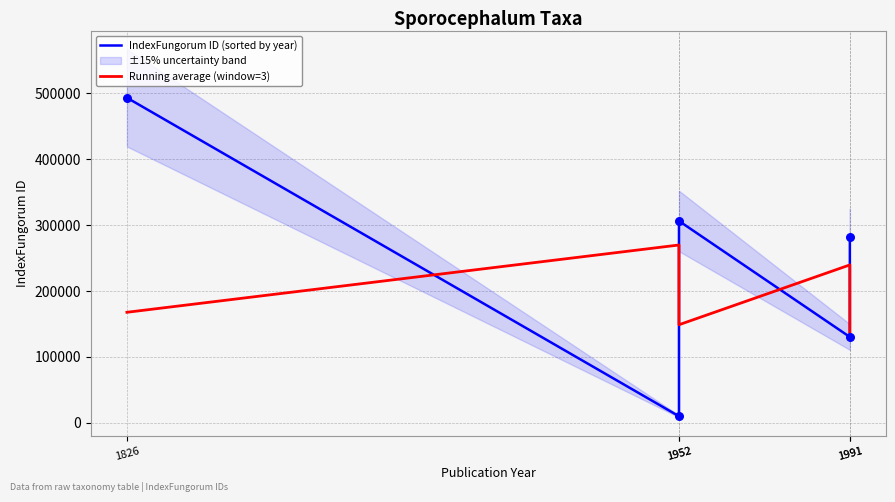

What are all the series names shown in the legend?

IndexFungorum ID (sorted by year), Running average (window=3)